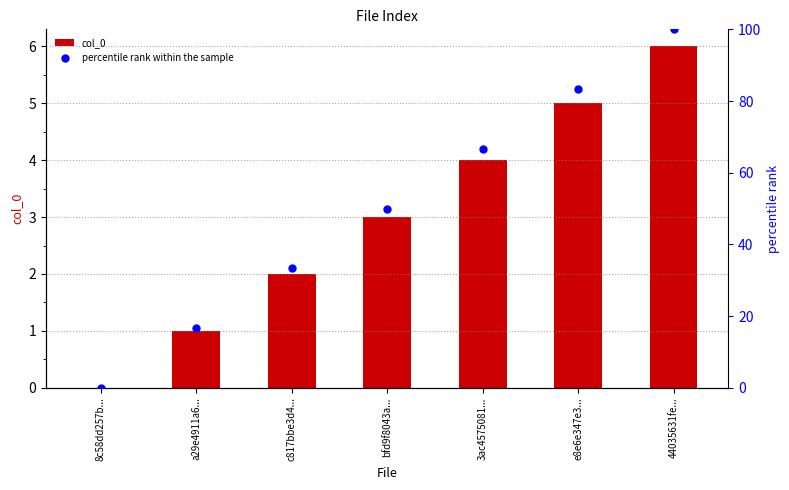

Is the value of col_0 at e8e6e347e3... greater than the value of percentile rank within the sample at 44035631fe...?

No